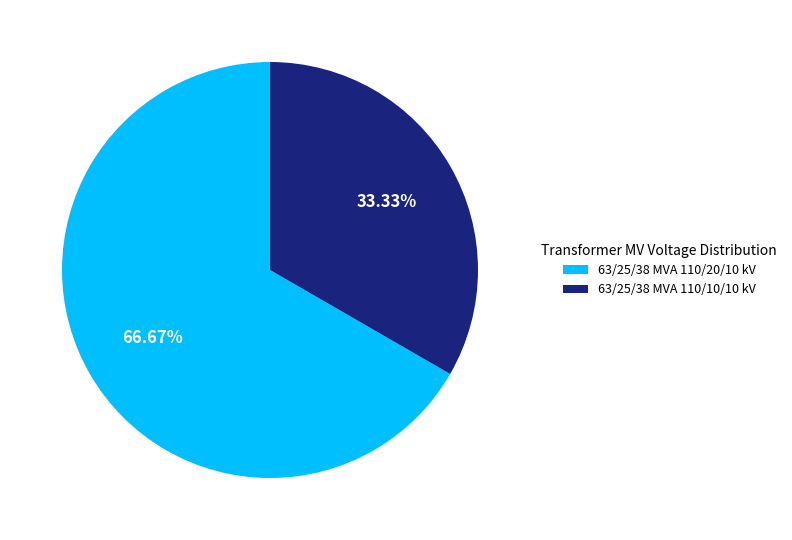

How many slices are in this pie chart?

2